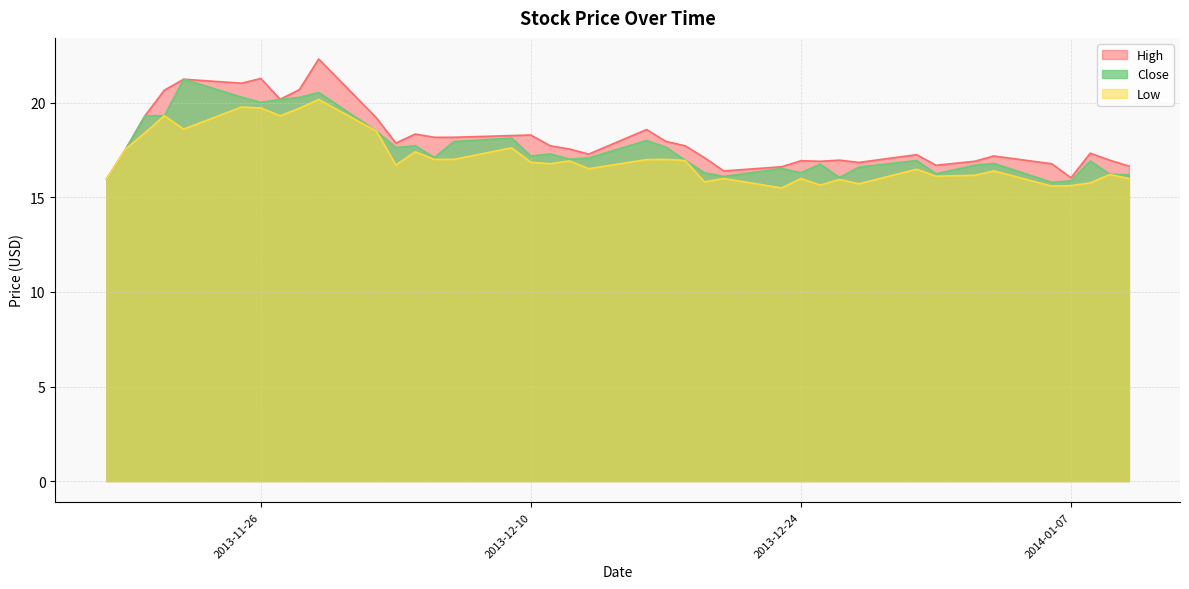

Reading left to right, list all the values displayed in this chart.

High line: 16.0	17.6	19.3	20.7	21.2	21.0	21.3	20.2	20.7	22.3	19.2	17.9	18.4	18.2	18.2	18.3	18.3	17.7	17.6	17.3	18.6	18.0	17.7	17.1	16.4	16.6	16.9	16.9	17.0	16.9	17.3	16.7	16.9	17.2	16.8	16.0	17.3	17.0	16.7
Close line: 16.0	17.6	19.3	19.3	21.2	20.3	20.0	20.2	20.3	20.6	18.5	17.6	17.7	17.1	17.9	18.1	17.2	17.3	17.0	17.1	18.0	17.7	17.0	16.3	16.1	16.5	16.3	16.8	16.1	16.6	16.9	16.2	16.7	16.8	15.8	15.9	16.9	16.2	16.2
Low line: 16.0	17.6	18.4	19.3	18.6	19.8	19.7	19.3	19.7	20.2	18.5	16.7	17.4	17.0	17.0	17.6	16.9	16.8	16.9	16.5	17.0	17.0	16.9	15.8	16.0	15.5	16.0	15.7	15.9	15.7	16.5	16.1	16.2	16.4	15.6	15.6	15.8	16.2	16.0